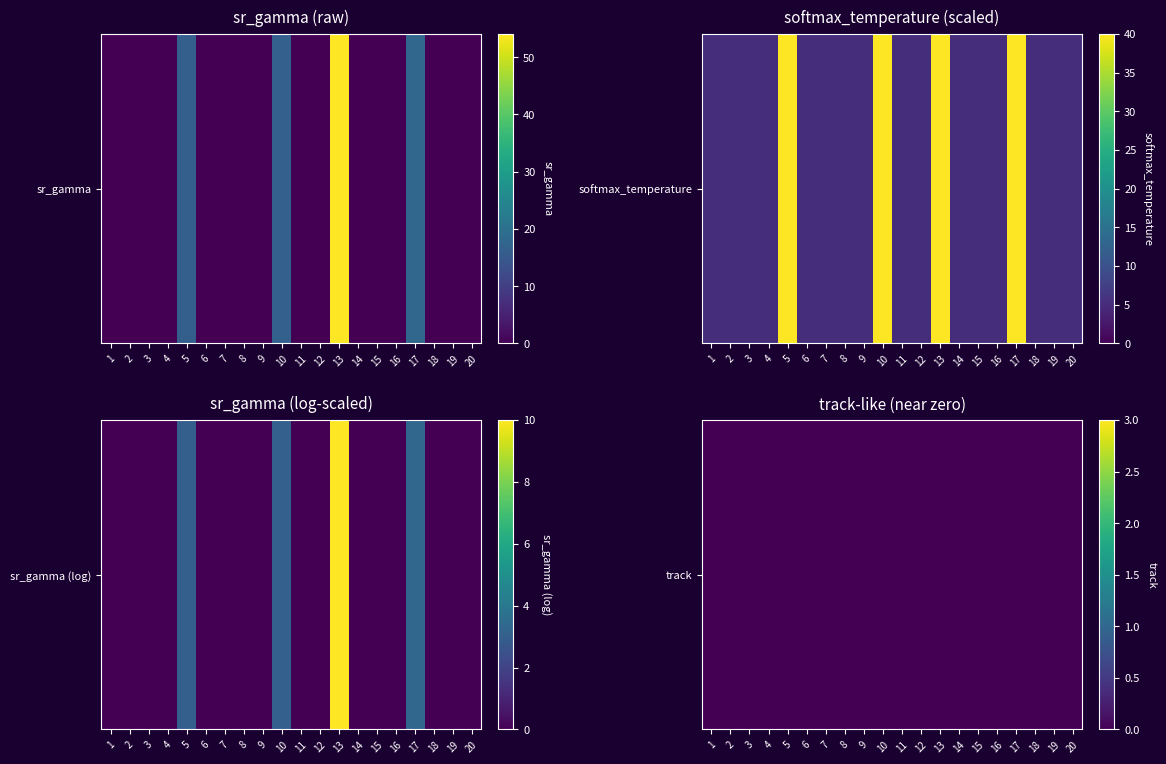

True or false: softmax_temperature has a value of 40.0 at 17.

True